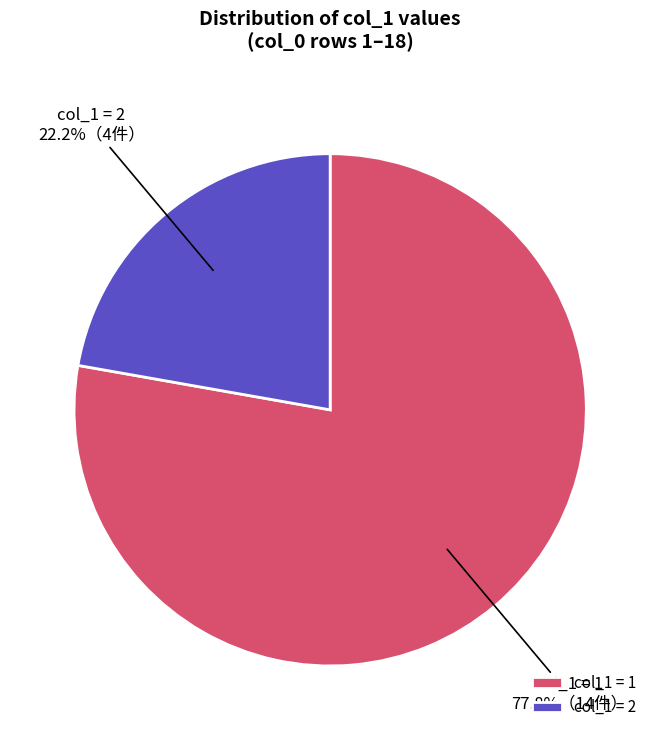

Rank the categories by value from highest to lowest.

col_1 = 1, col_1 = 2